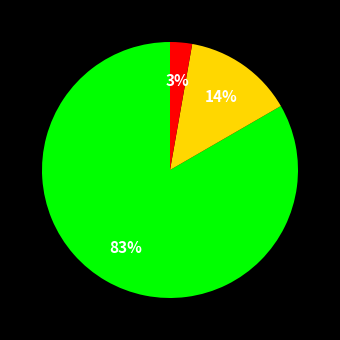

To the nearest percent, what is the average slice percentage?

33%